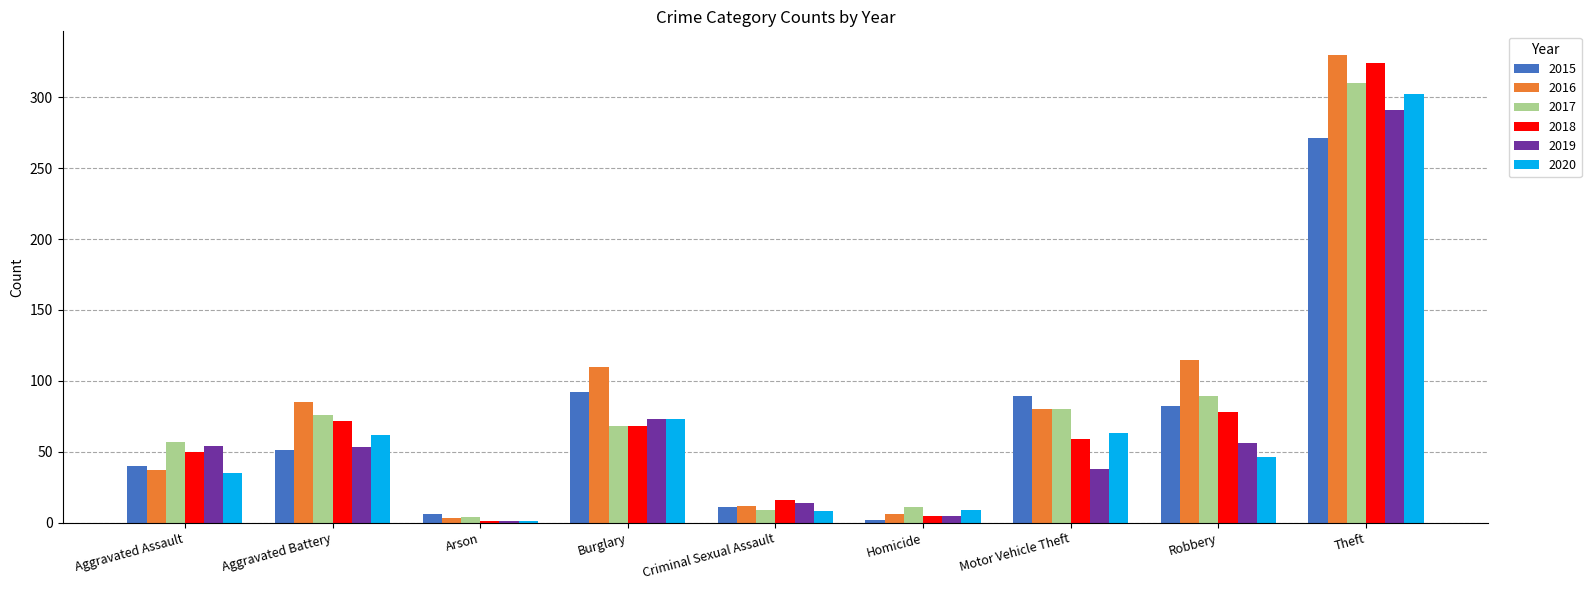

Which category has the highest value in the 2016 series?

Theft